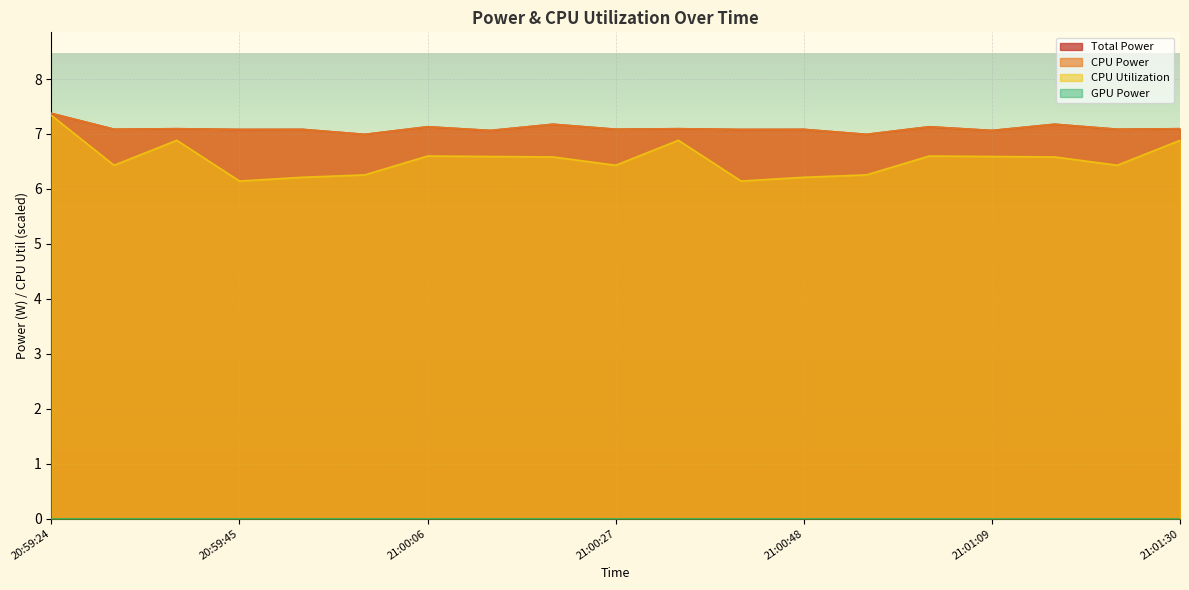

What value does the CPU Utilization series have at 21:01:23?

6.4